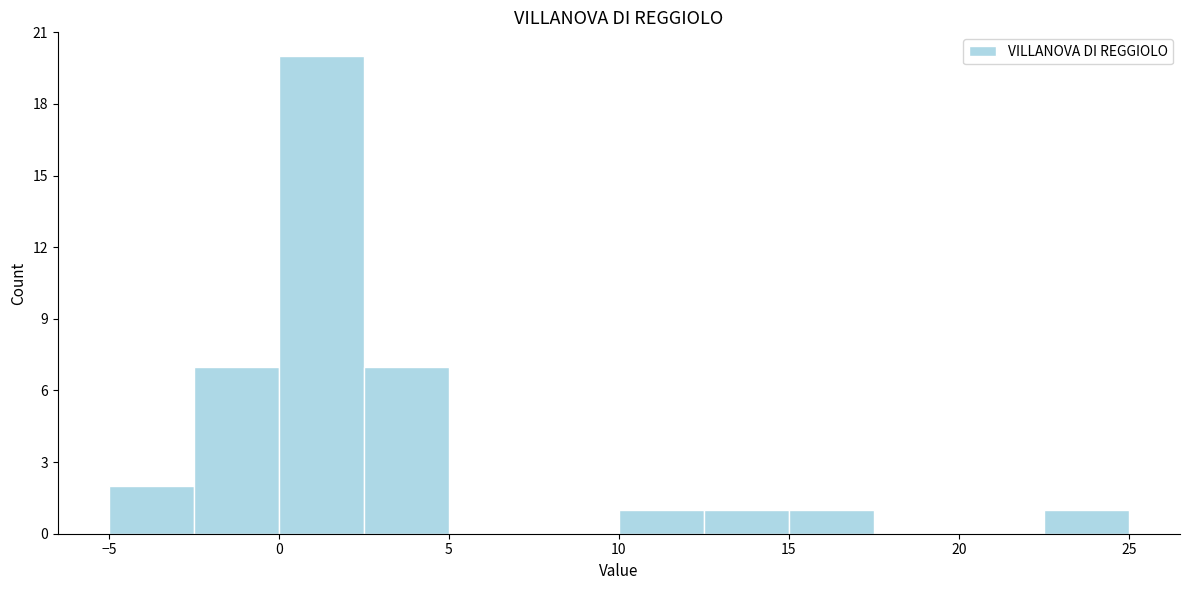

Reading left to right, list every bar in this chart as the range it spans on the x-axis followed by its height. The values are not printed on the chart, so give them approximately, as read against the axis.

-5.0 to -2.5: 2
-2.5 to 0.0: 7
0.0 to 2.5: 20
2.5 to 5.0: 7
5.0 to 7.5: 0
7.5 to 10.0: 0
10.0 to 12.5: 1
12.5 to 15.0: 1
15.0 to 17.5: 1
17.5 to 20.0: 0
20.0 to 22.5: 0
22.5 to 25.0: 1